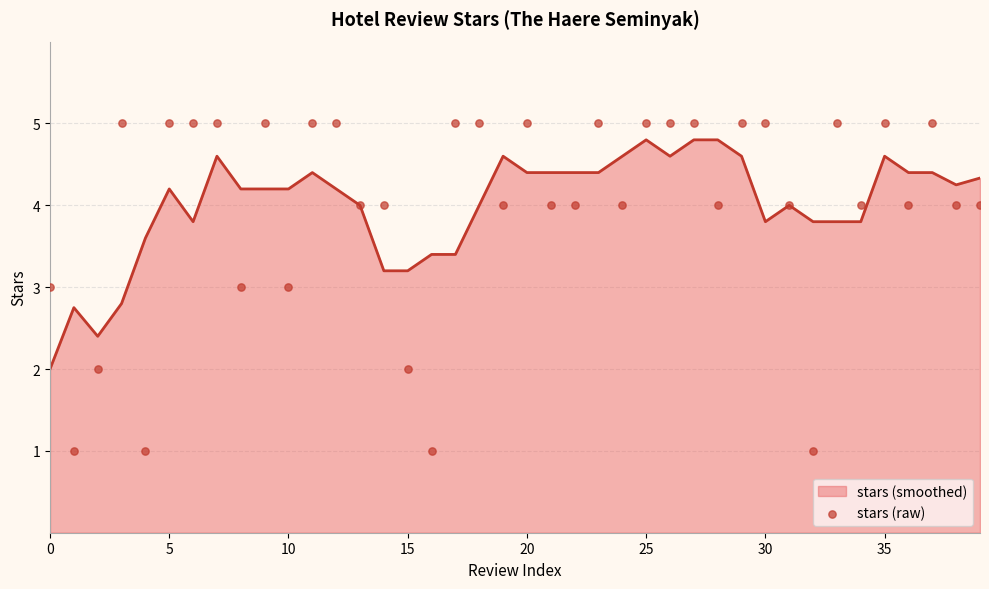

What is the ratio of the value at 20 to the value at 17?

1.0